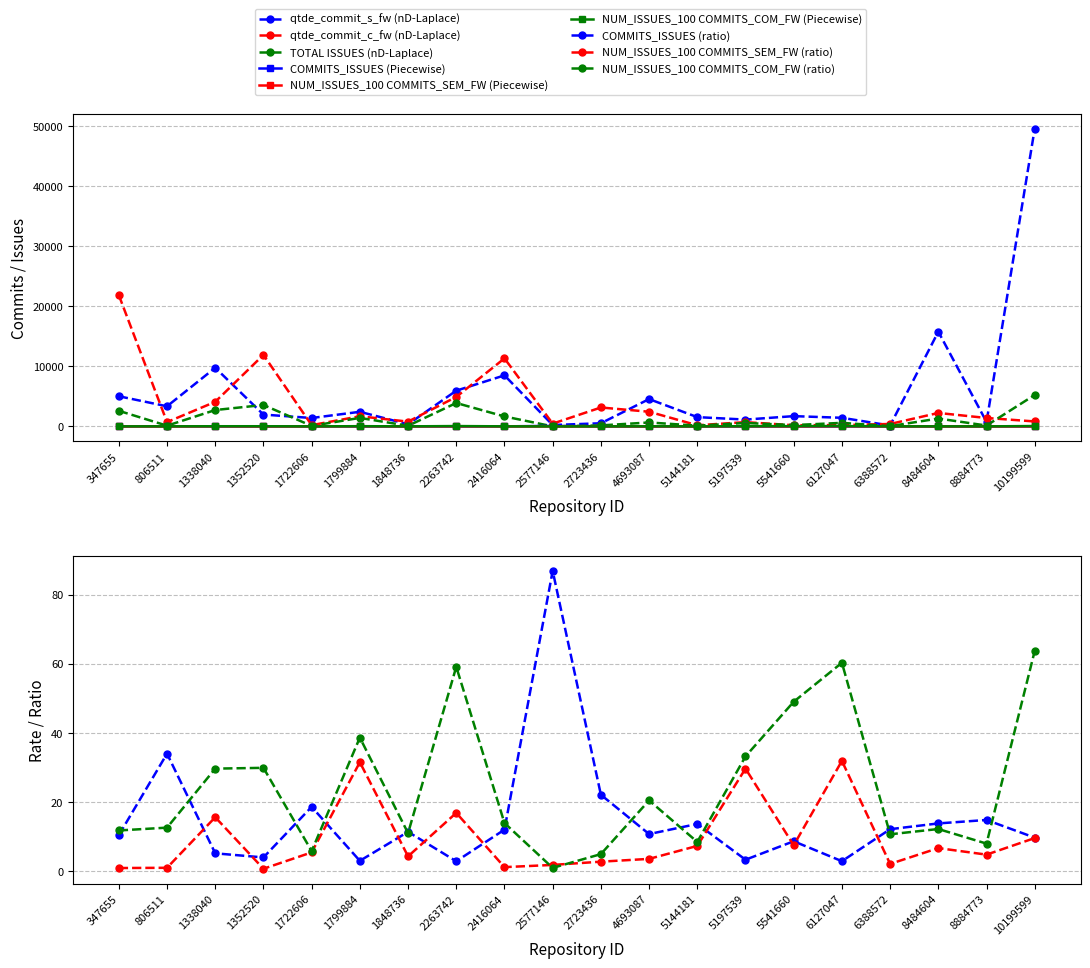

What is the highest value of the NUM_ISSUES_100 COMMITS_COM_FW series?

63.7